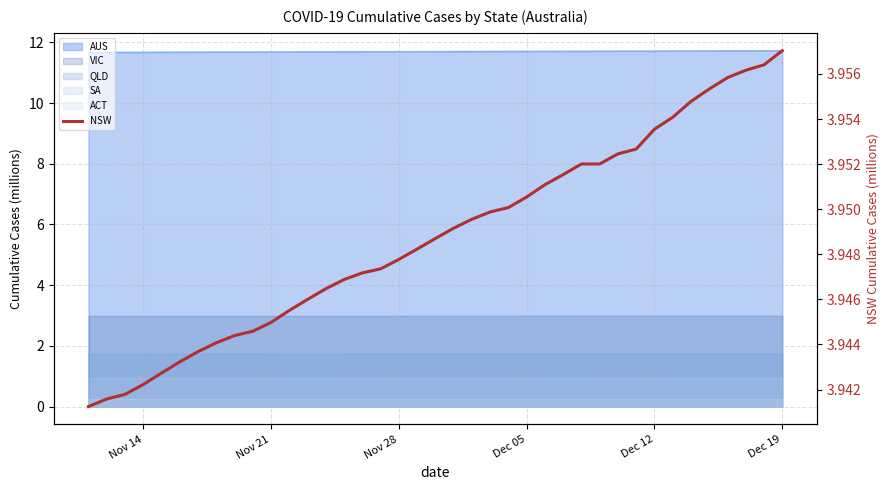

Which category has the lowest value across all series?

Nov 14